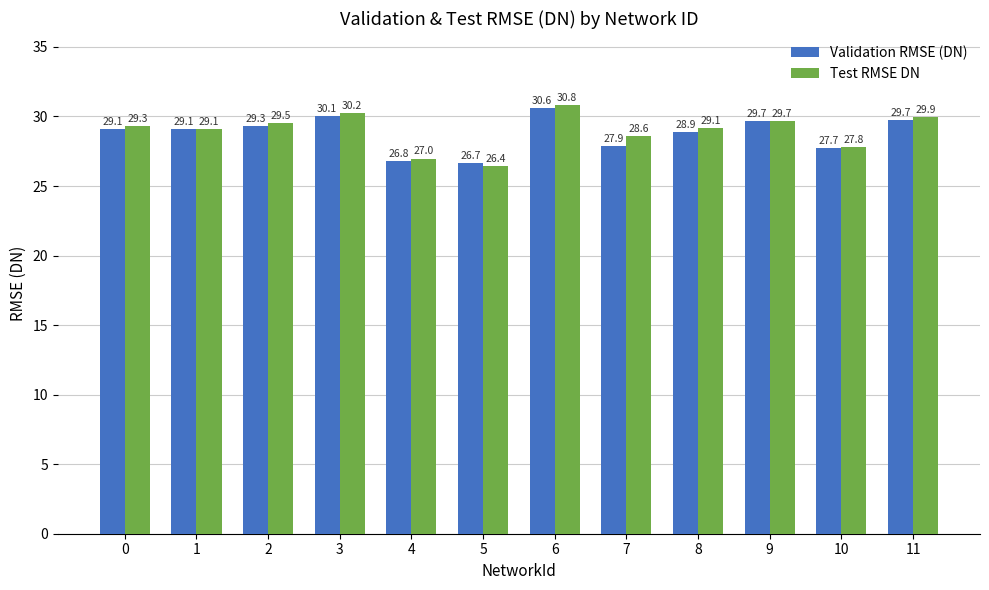

Rank the series at 4 from highest to lowest value.

Test RMSE DN, Validation RMSE (DN)